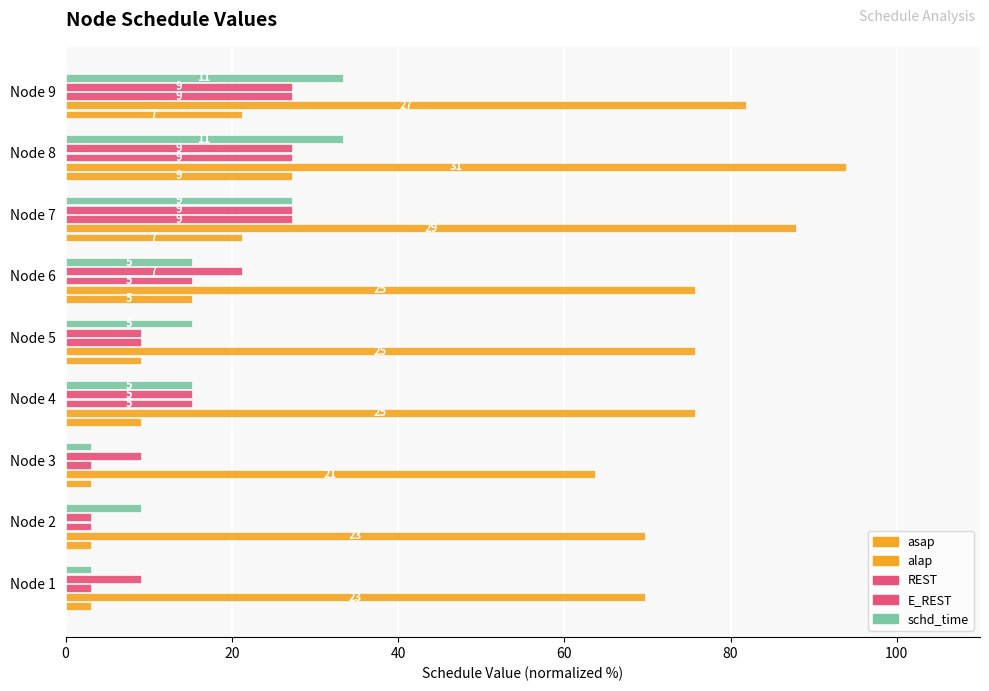

How many values in the asap series are below 9?

3